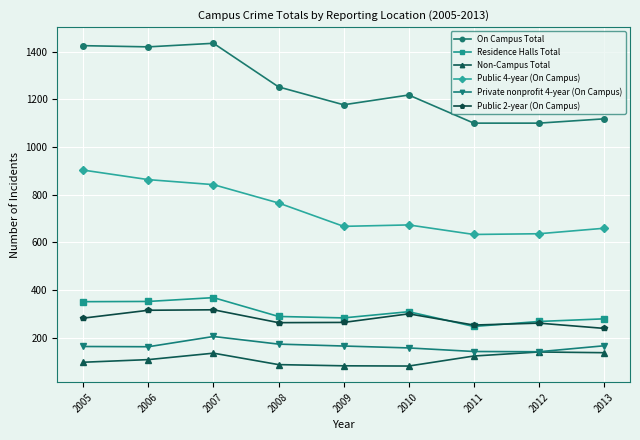

What is the difference between the Residence Halls Total values at 2009 and 2006?

69